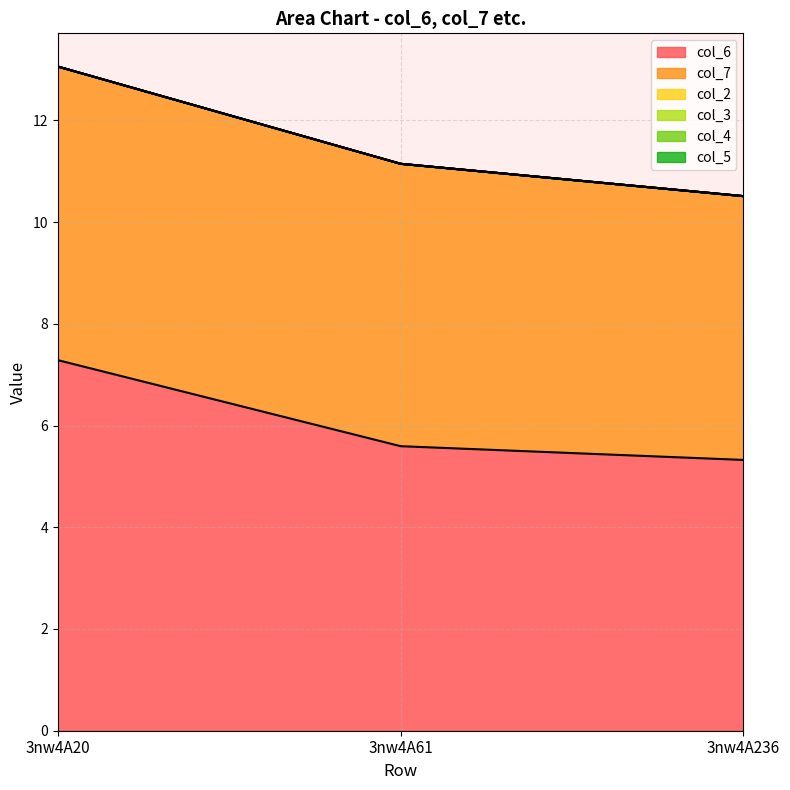

Which has a higher value, 3nw4A20 or 3nw4A236?

3nw4A20